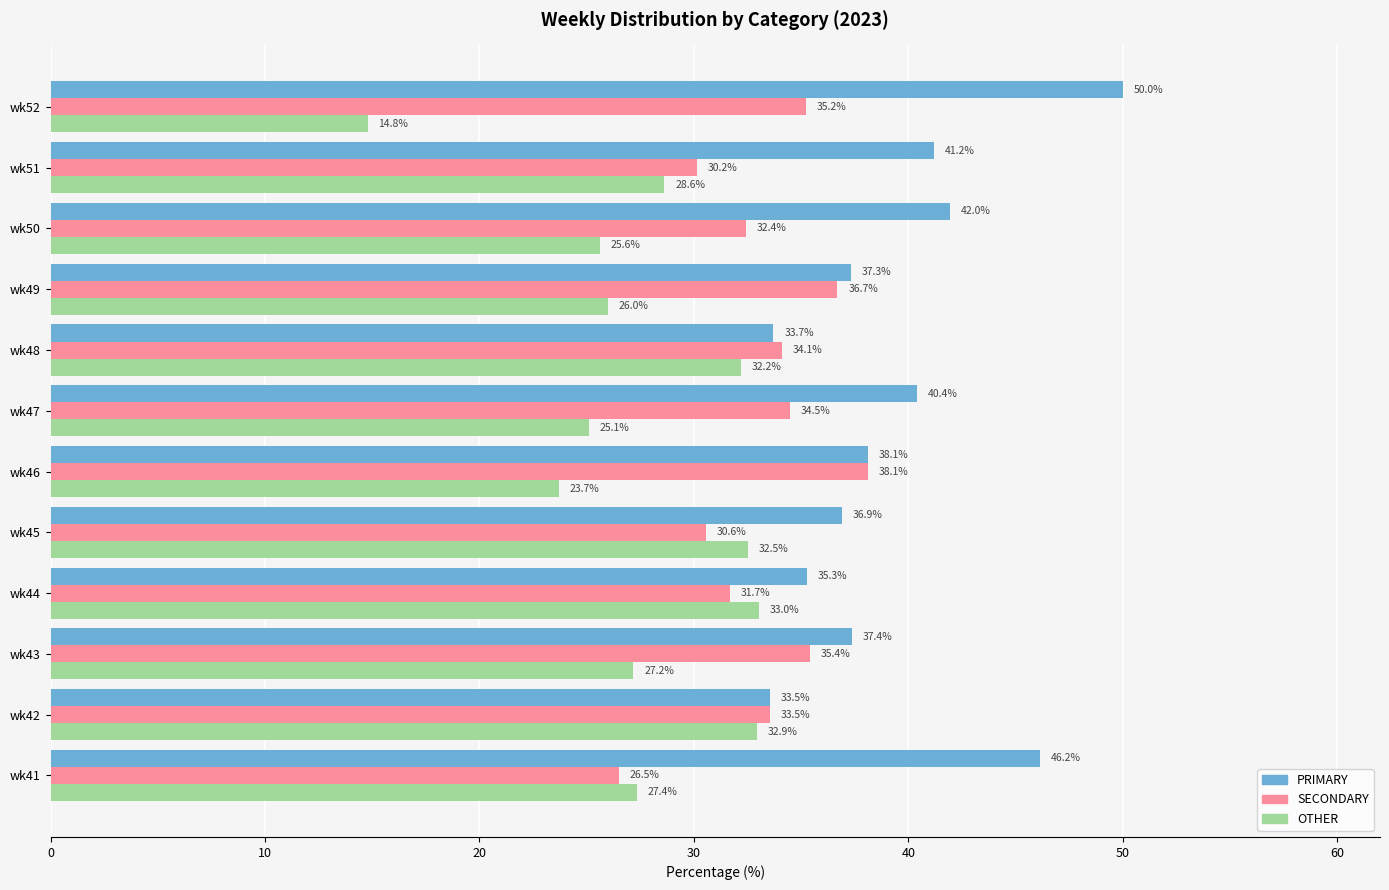

What is the difference between the maximum and second lowest values in the OTHER series?

9.3